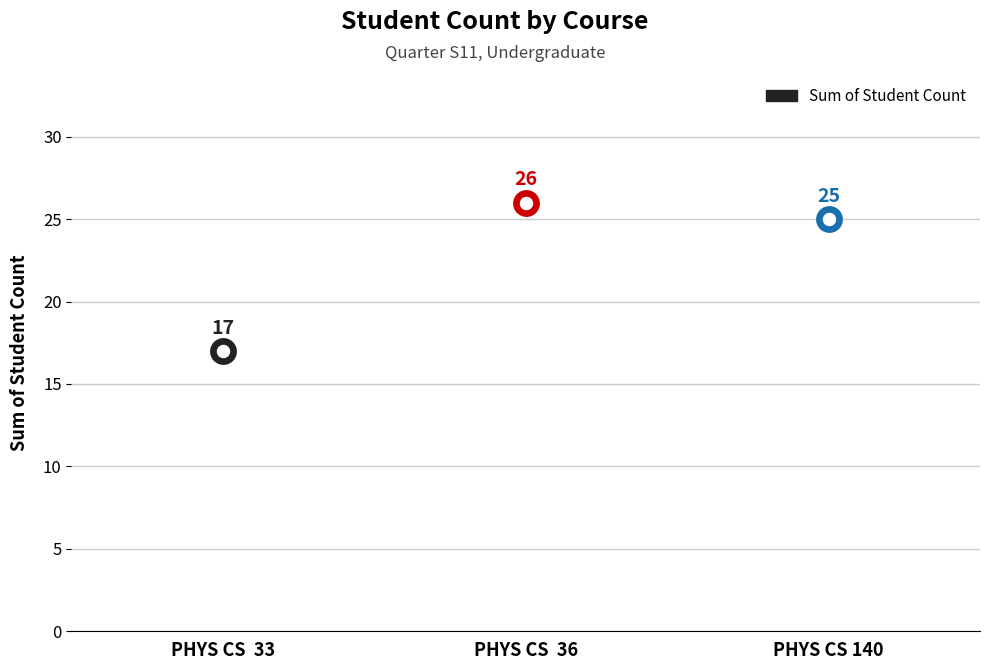

Between PHYS CS  33 and PHYS CS 140, which is larger?

PHYS CS 140